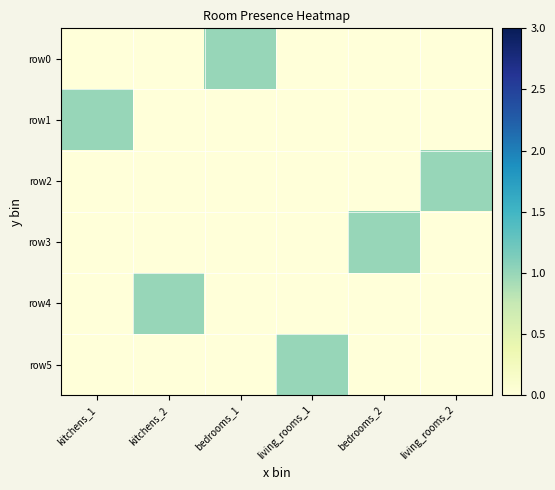

Which series has the widest spread of values?

row0